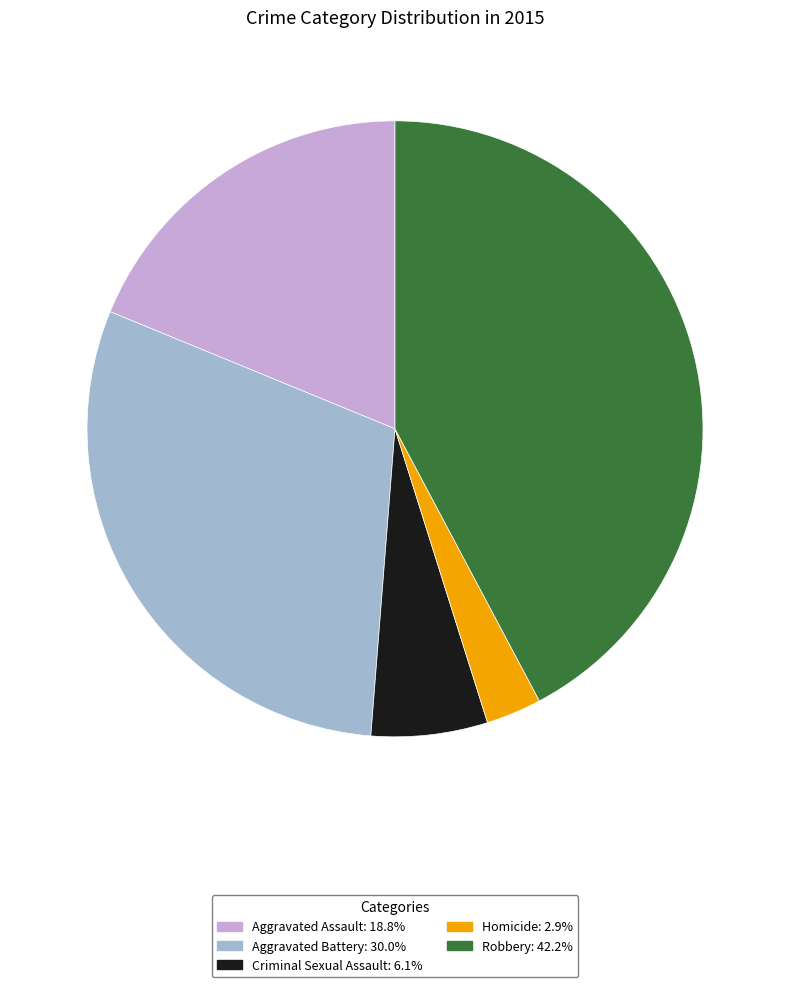

How many segments does this pie chart have?

5